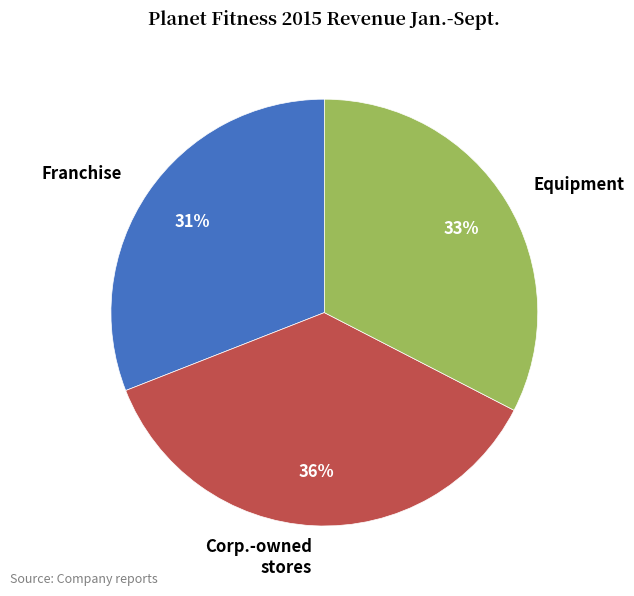

Between Corp.-owned stores and Equipment, which is larger?

Corp.-owned stores